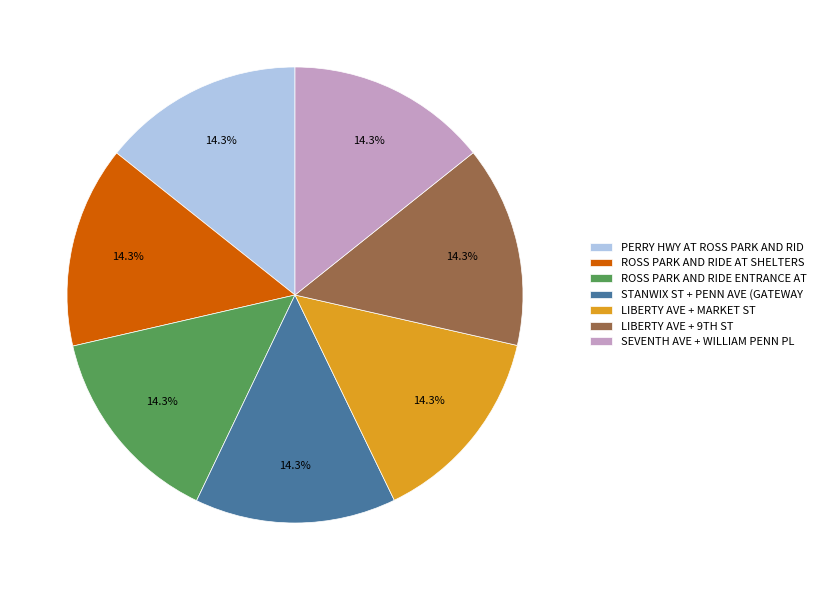

What is the ratio of the value at ROSS PARK AND RIDE AT SHELTERS to the value at LIBERTY AVE + MARKET ST?

1.0